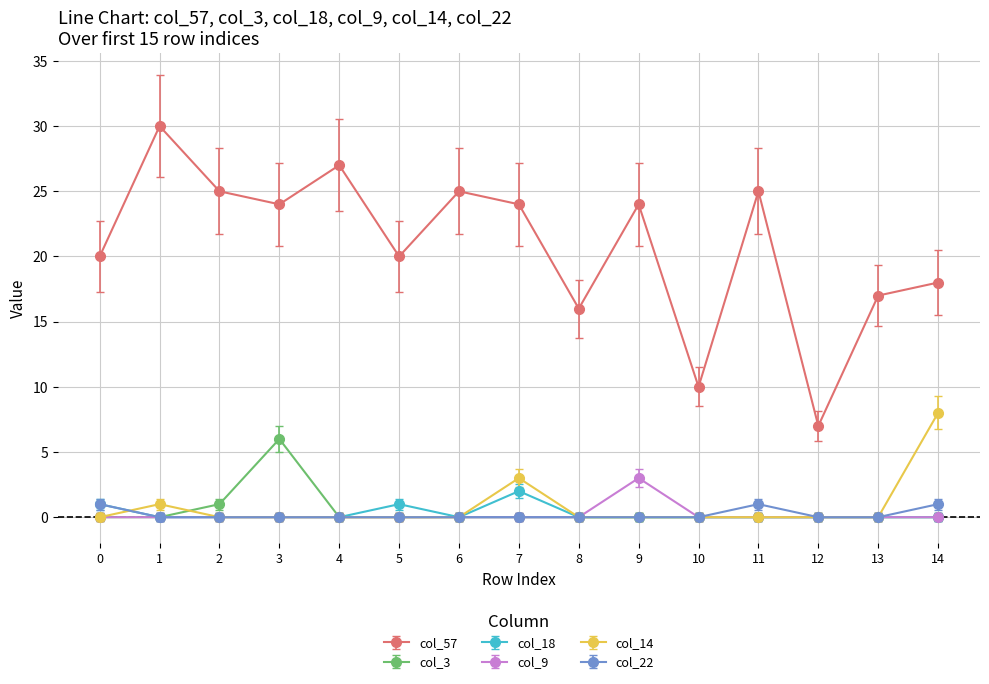

The col_14 series shows 5 at 4. True or false?

False